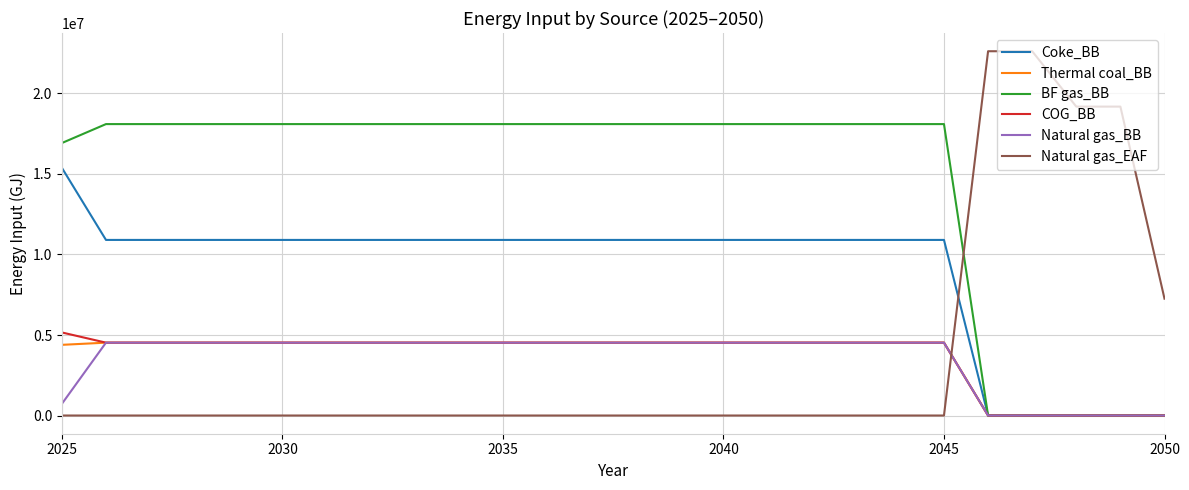

What are all the series names shown in the legend?

Coke_BB, Thermal coal_BB, BF gas_BB, COG_BB, Natural gas_BB, Natural gas_EAF